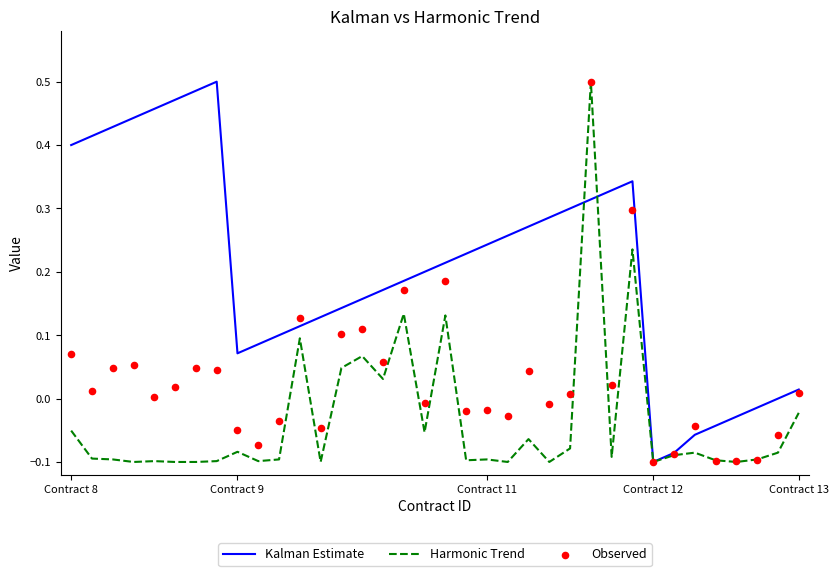

At which category is the sum across all series the highest?

25